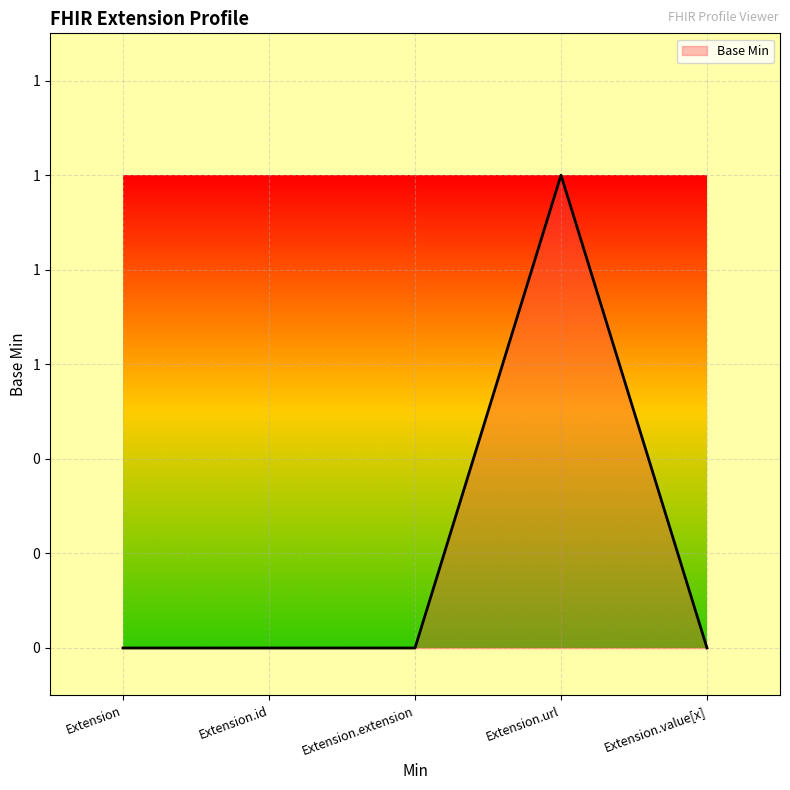

Reading right to left, extract all data points from this chart.

0	1	0	0	0